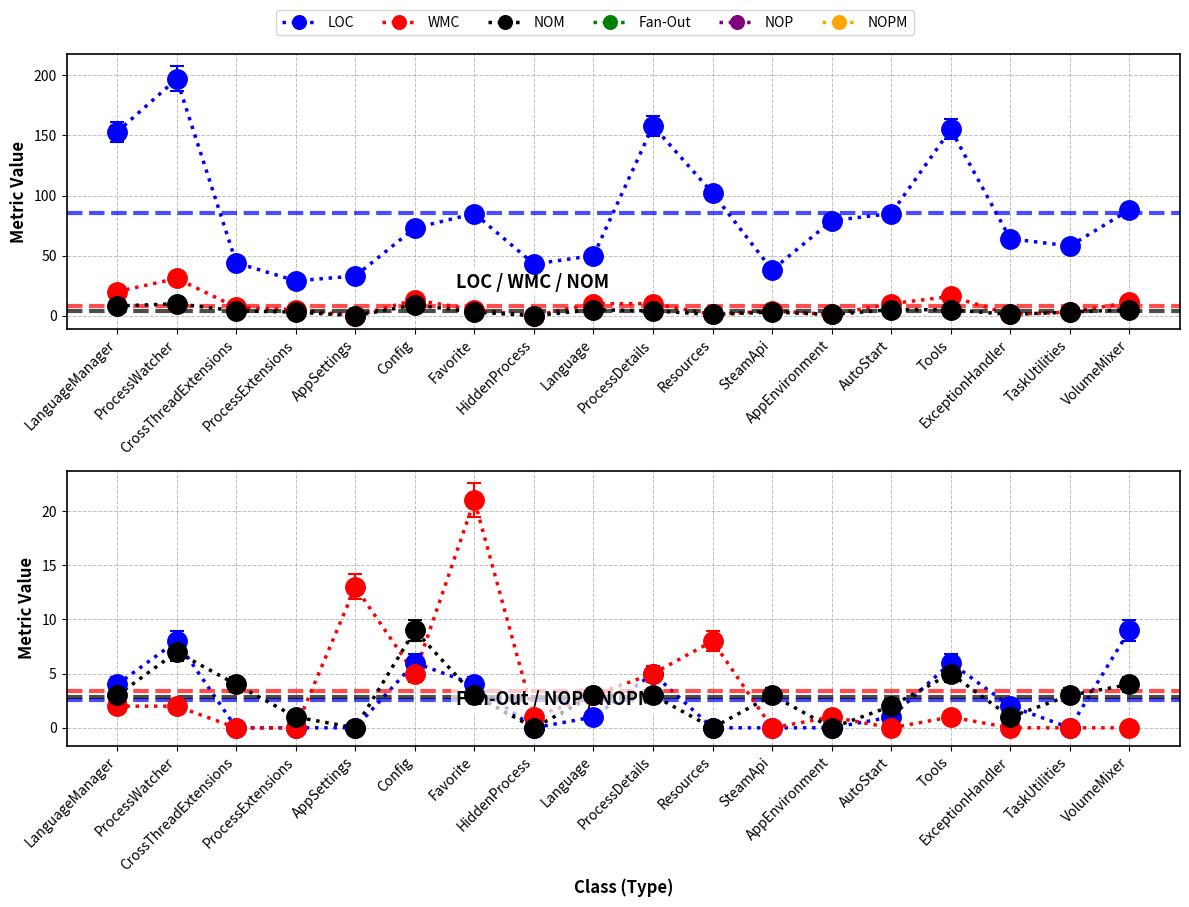

At which label is WMC closest to 15?

Tools